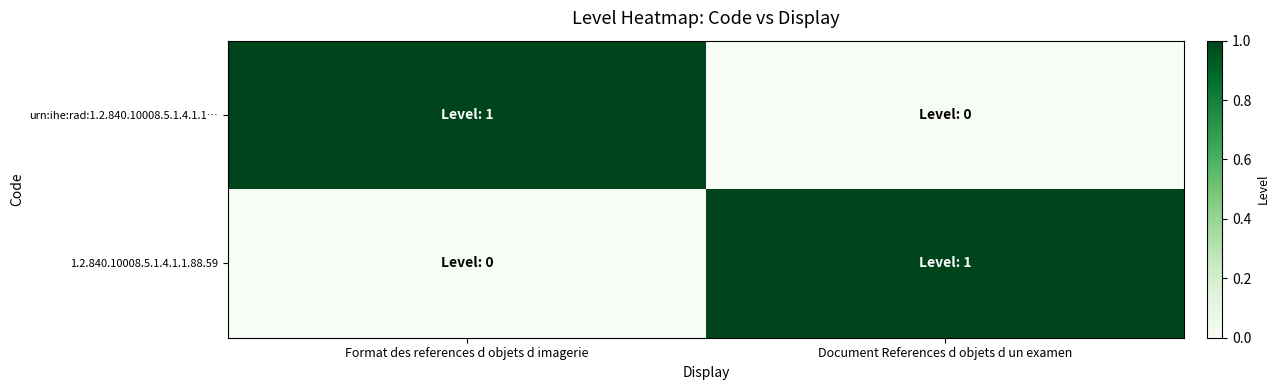

Reading right to left, transcribe all the data shown in this chart.

urn:ihe:rad:1.2.840.10008.5.1.4.1.1…: Document References d objets d un examen=0	Format des references d objets d imagerie=1
1.2.840.10008.5.1.4.1.1.88.59: Document References d objets d un examen=1	Format des references d objets d imagerie=0